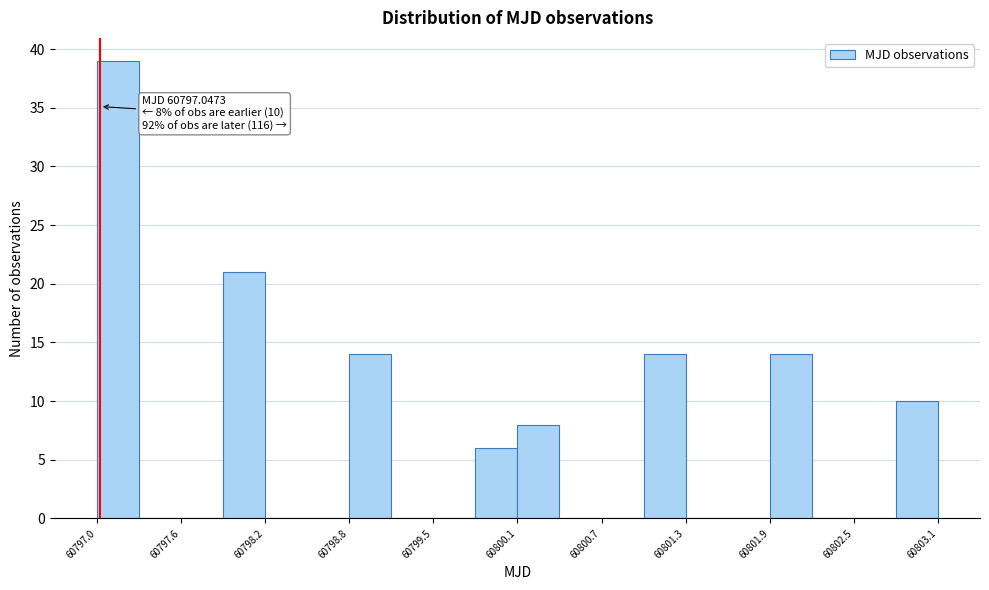

Around what value on the x-axis is the tallest bar? Give the approximate position of its centre, as read against the axis.

60797.2